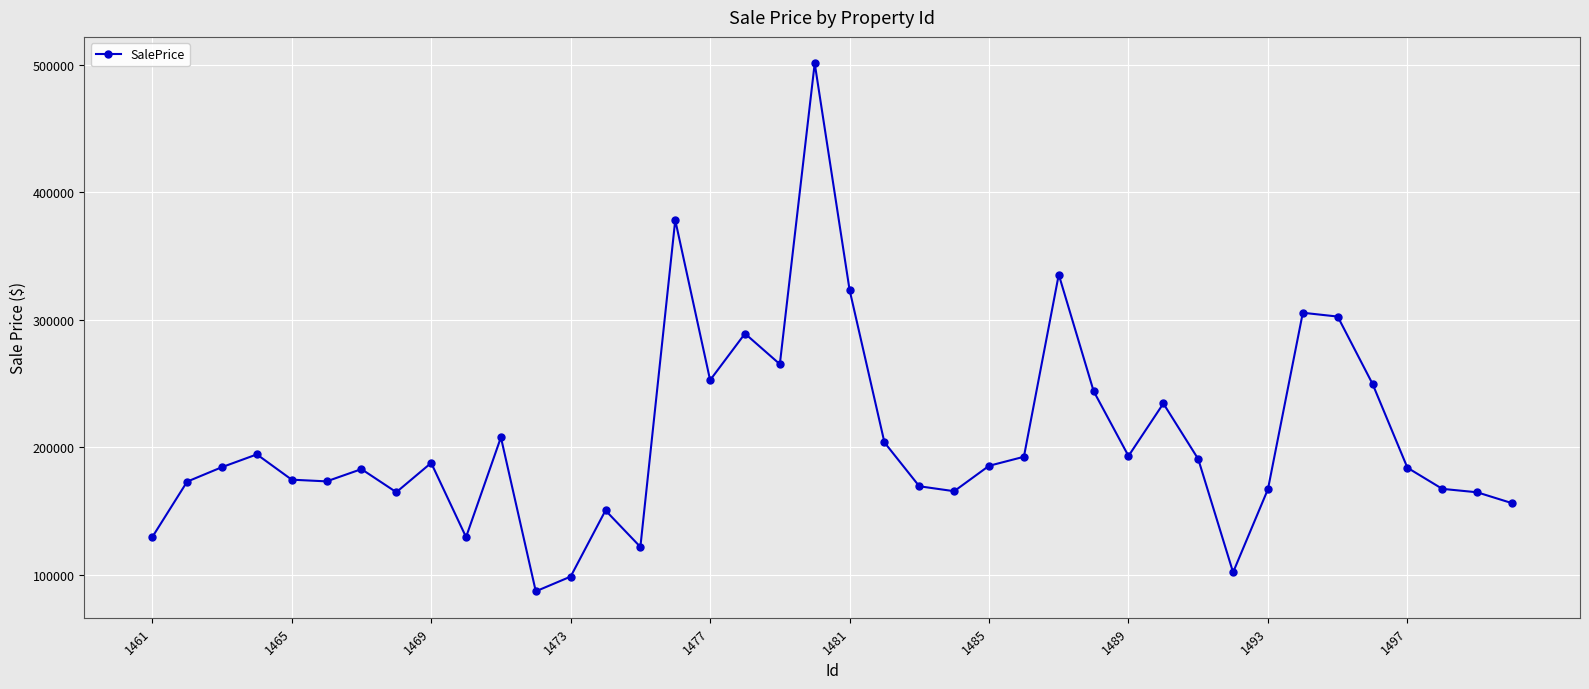

What is the average value?

206956.1